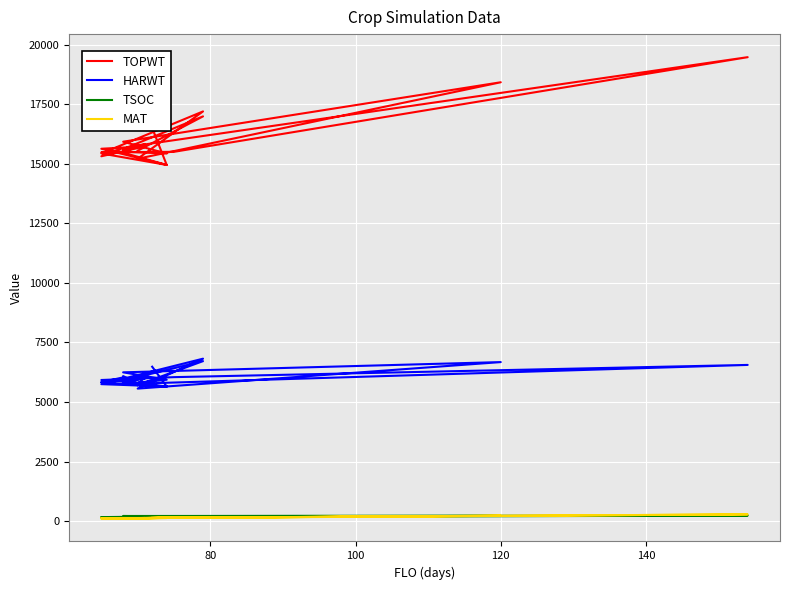

At which category does TSOC reach its first local peak?

80